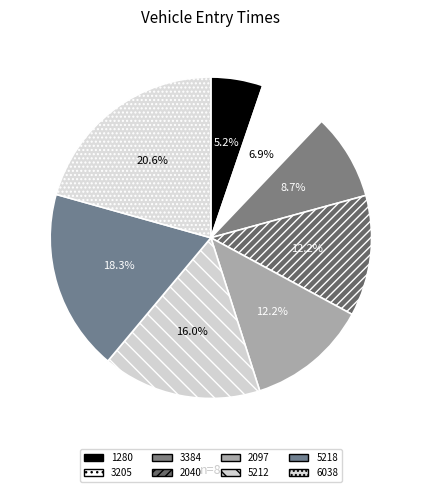

To the nearest percent, what percentage of the pie is 5218?

18%